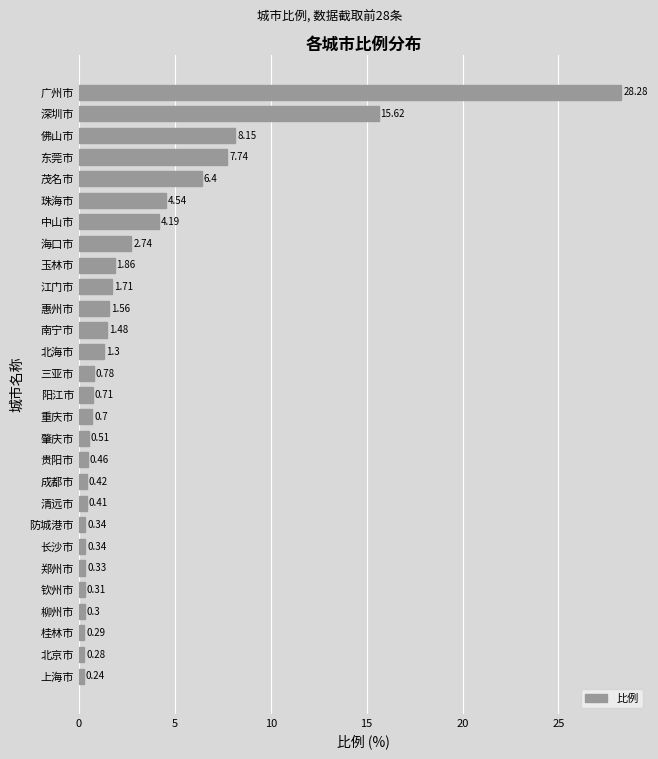

Which category has the lowest value across all series?

上海市